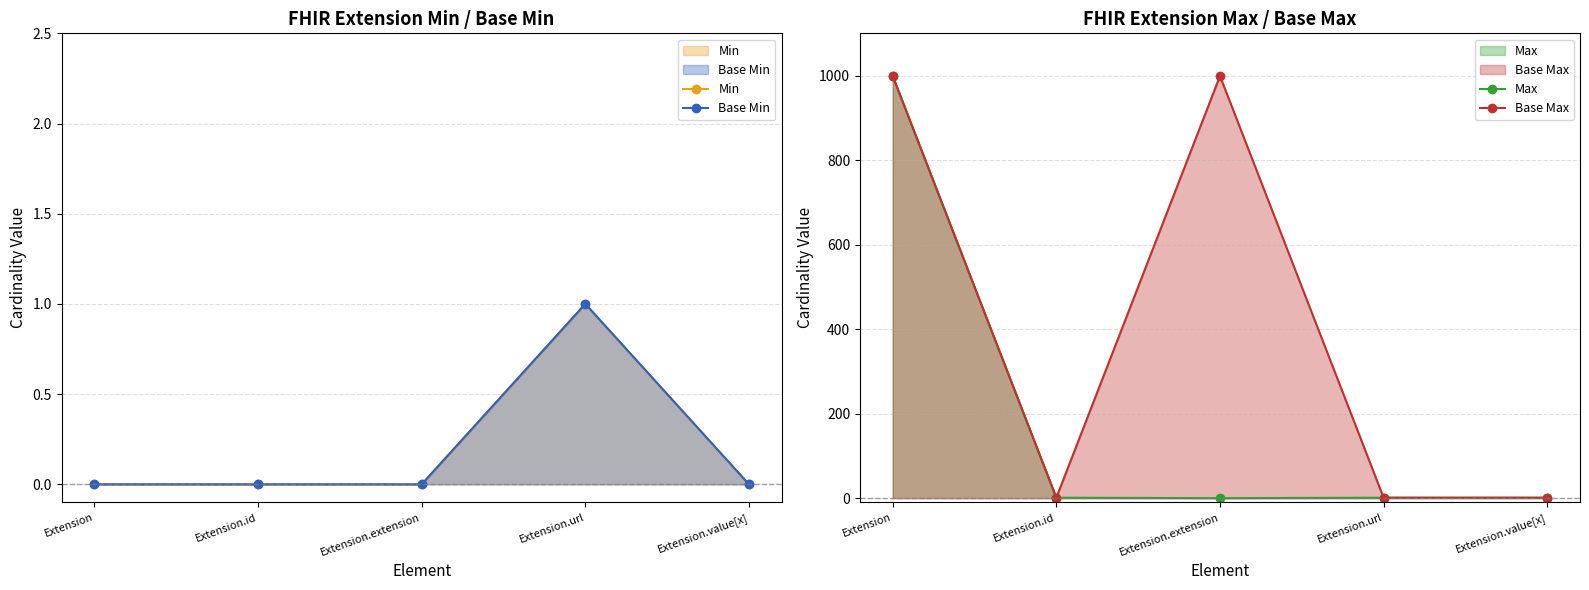

Does the chart display data point markers on the line(s)?

Yes